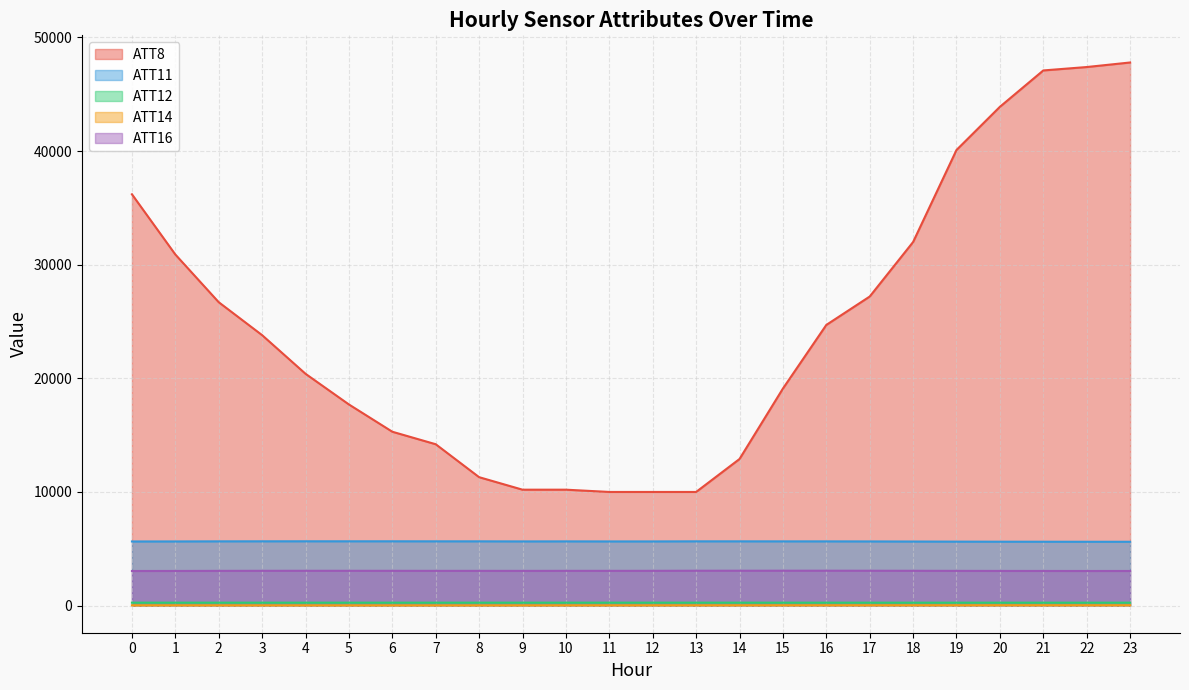

What is the lowest value of the ATT16 series?

3042.9